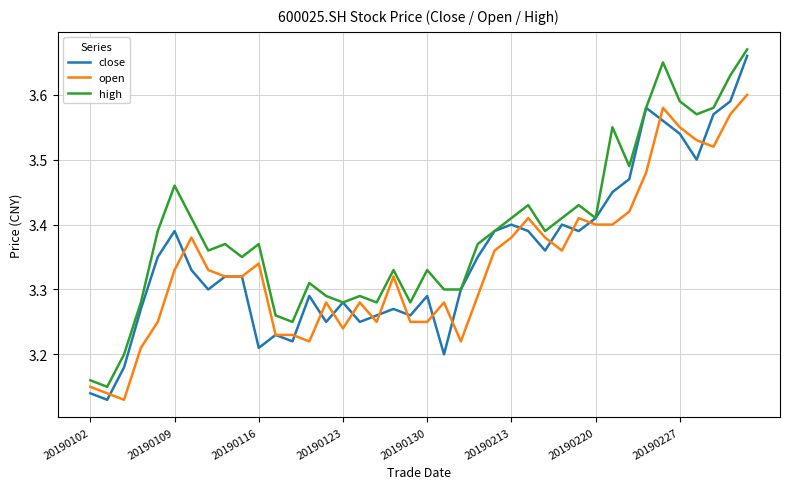

True or false: open and high cross at least once.

False